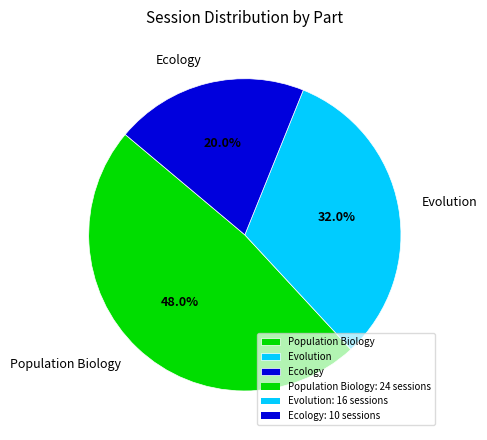

Rank the categories by value from highest to lowest.

Population Biology, Evolution, Ecology